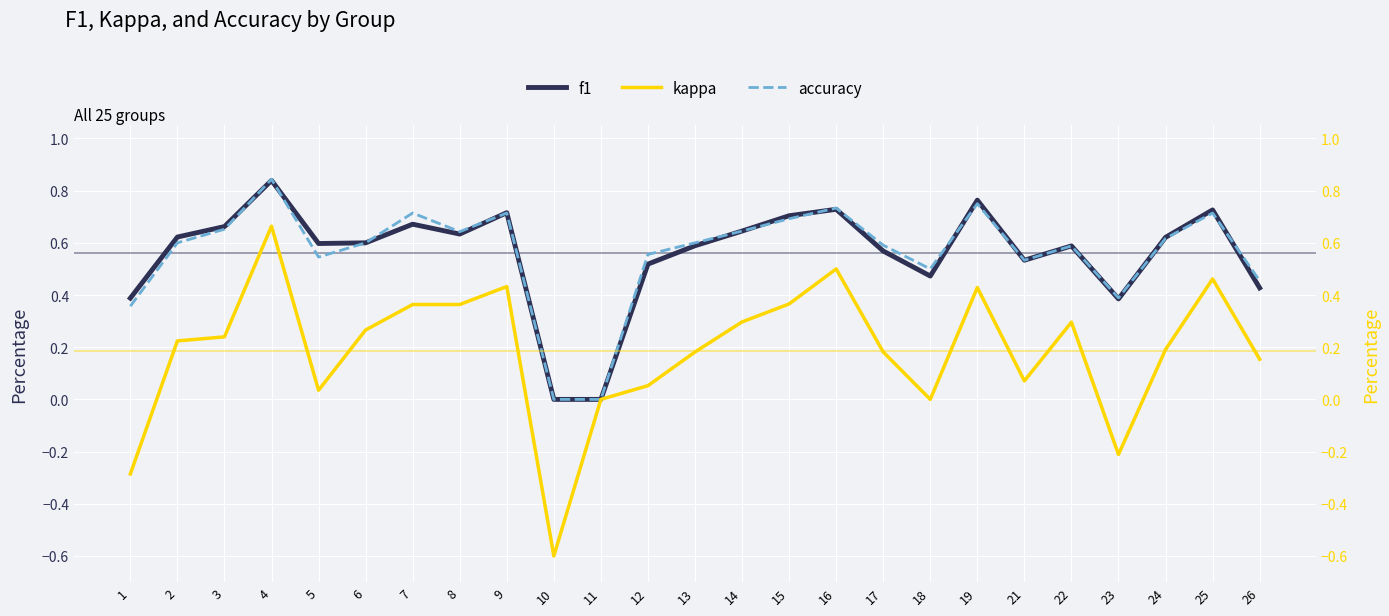

True or false: accuracy has a value of 0.7 at 25.

True